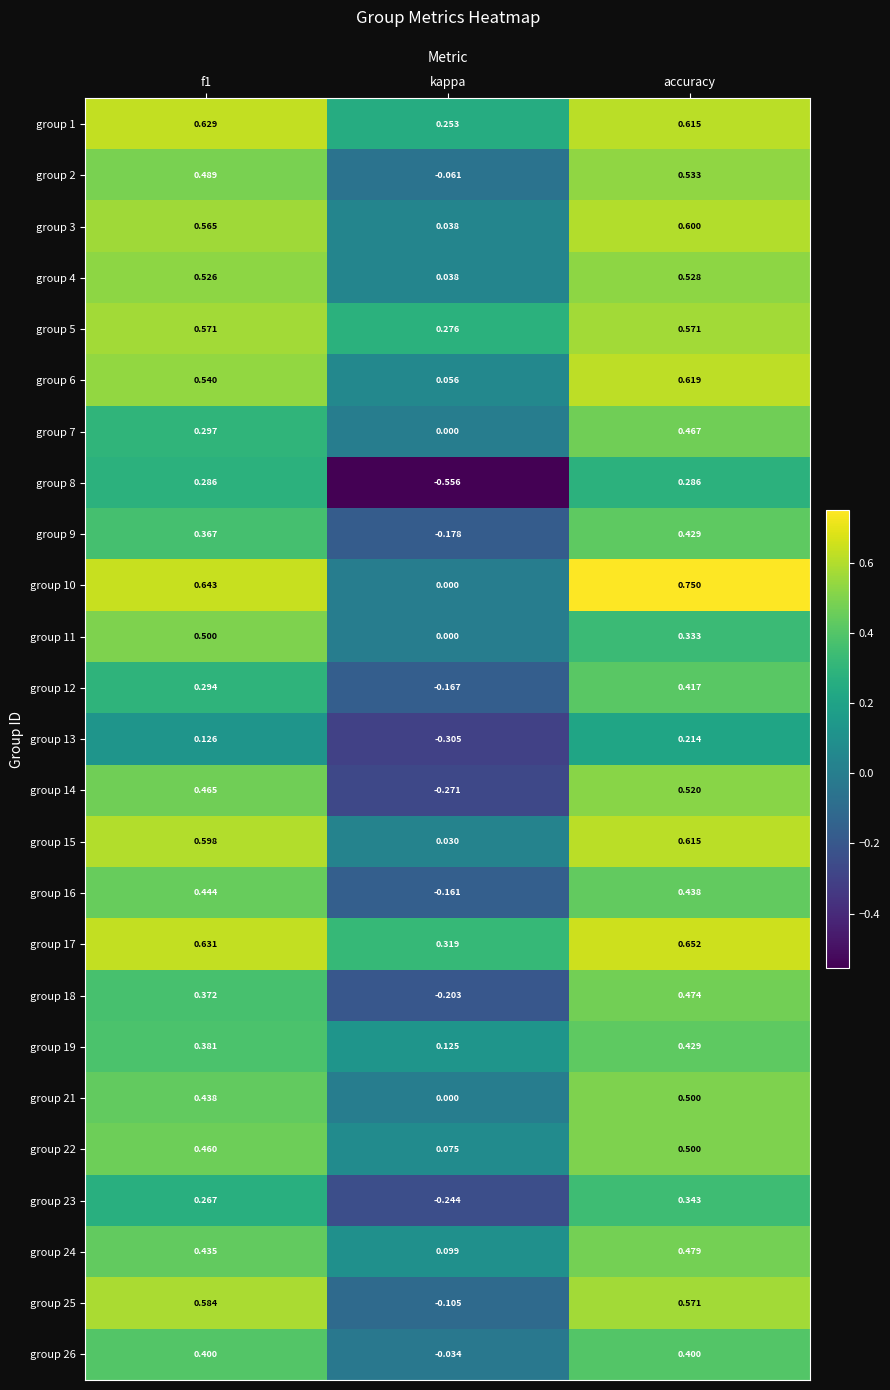

Where is group 9 nearest to the value 0?

kappa